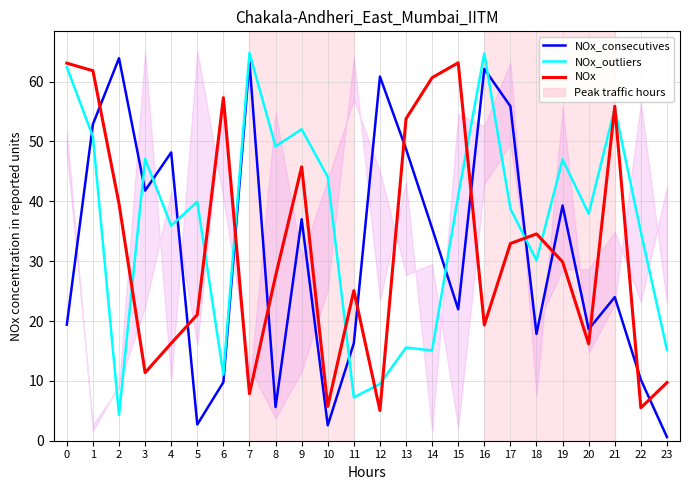

How many intersections are there between NOx and NOx_consecutives?

12